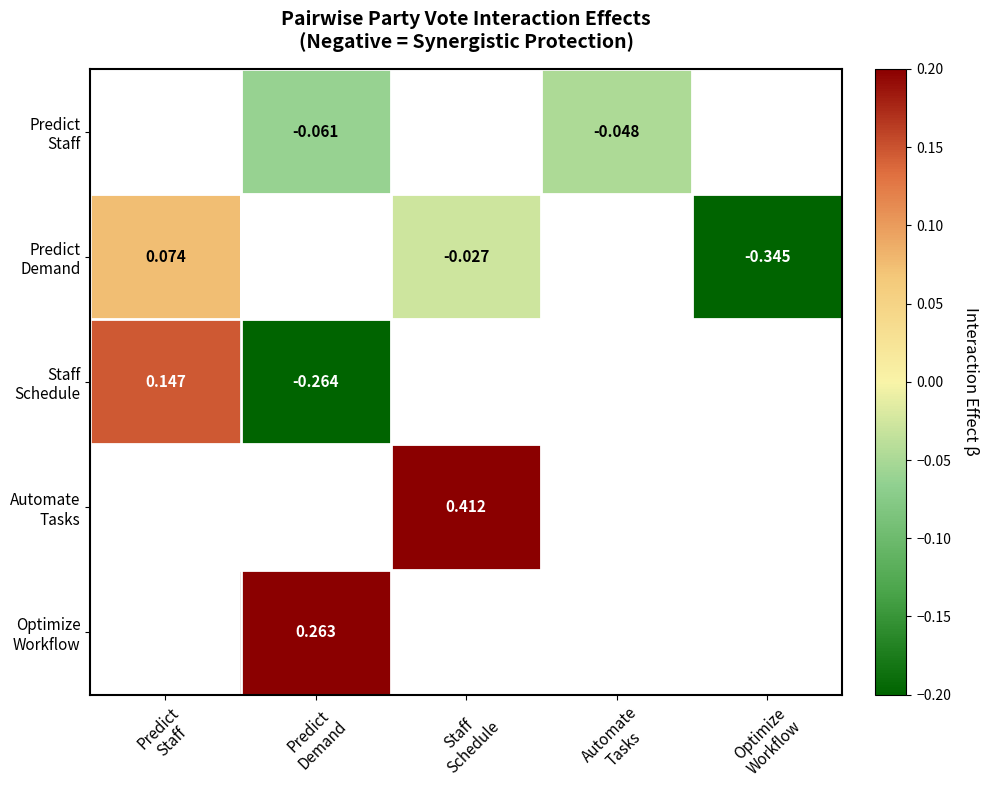

What is the approximate value of Staff Schedule at Predict Demand?

-0.3